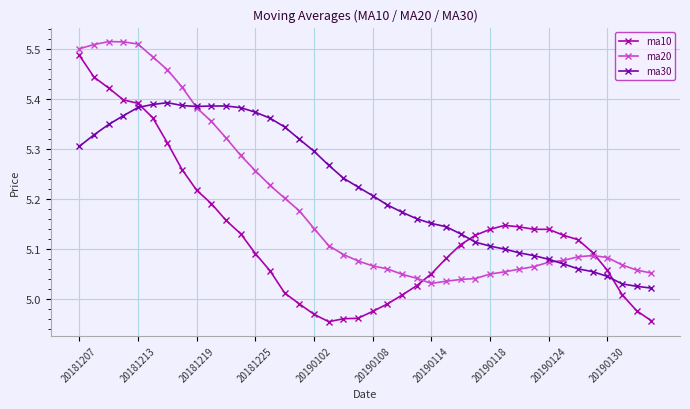

How many intersections are there between ma30 and ma10?

3